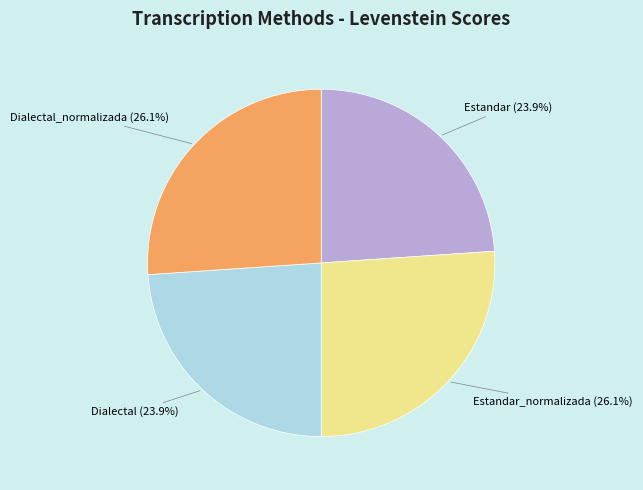

Does any single category account for the majority?

No